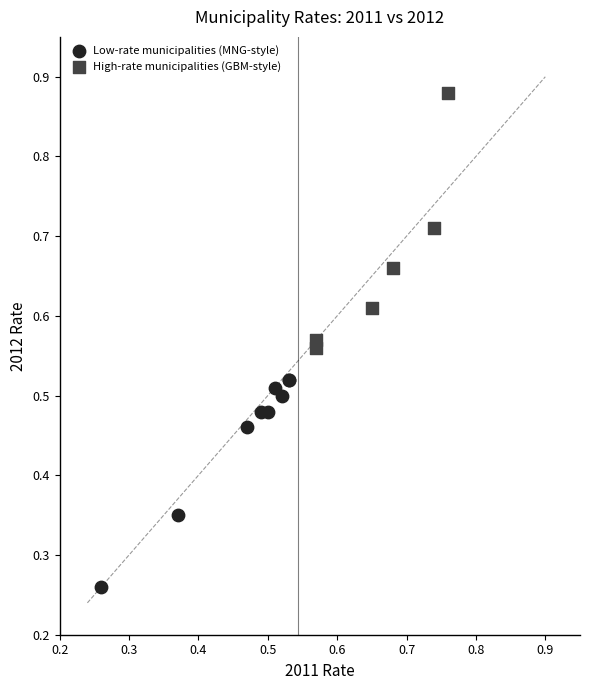

Which series reaches the minimum Y coordinate?

Low-rate municipalities (MNG-style)